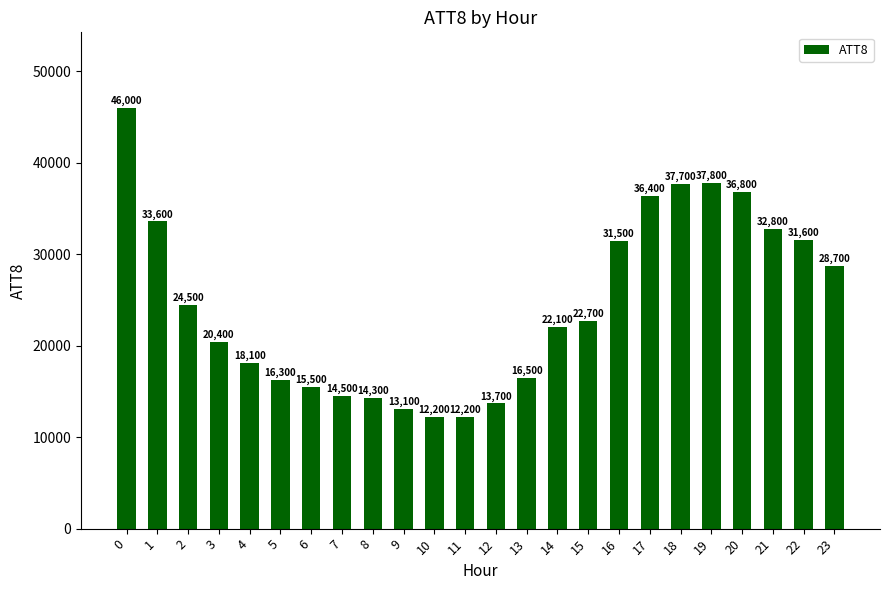

At which label is the value closest to 29100?

23